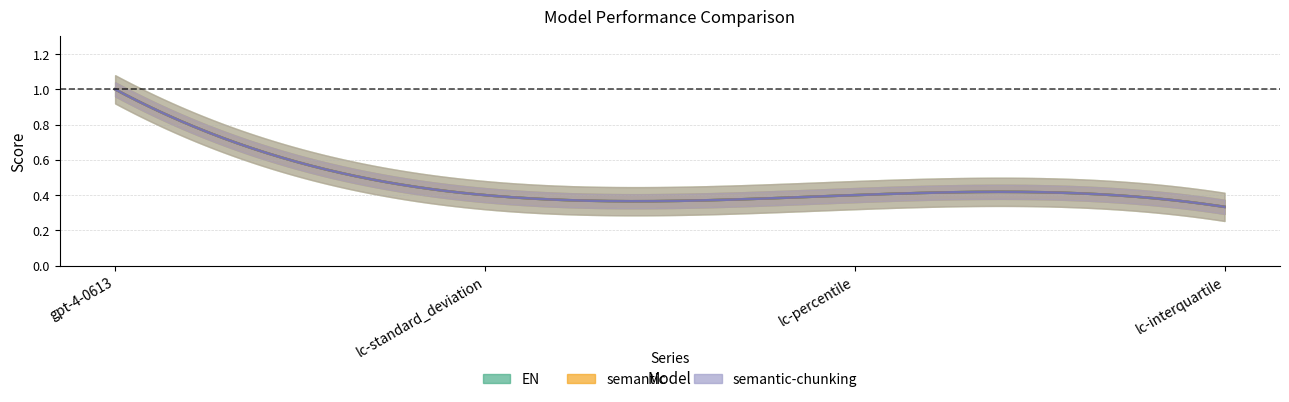

Between lc-standard_deviation and lc-percentile, which series saw the biggest shift?

EN